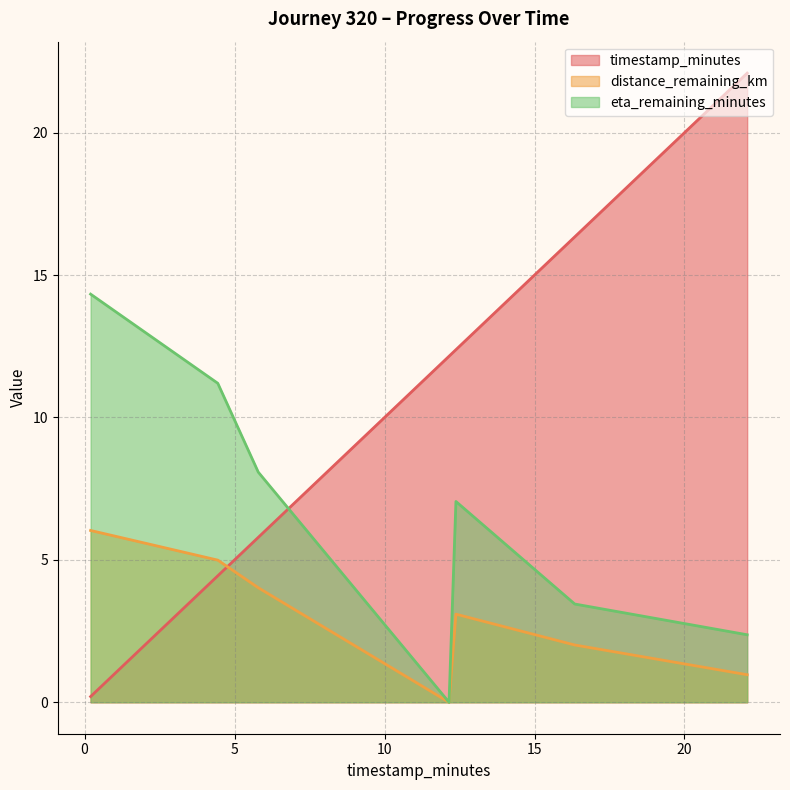

The distance_remaining_km series shows 6.8 at 4.44. True or false?

False